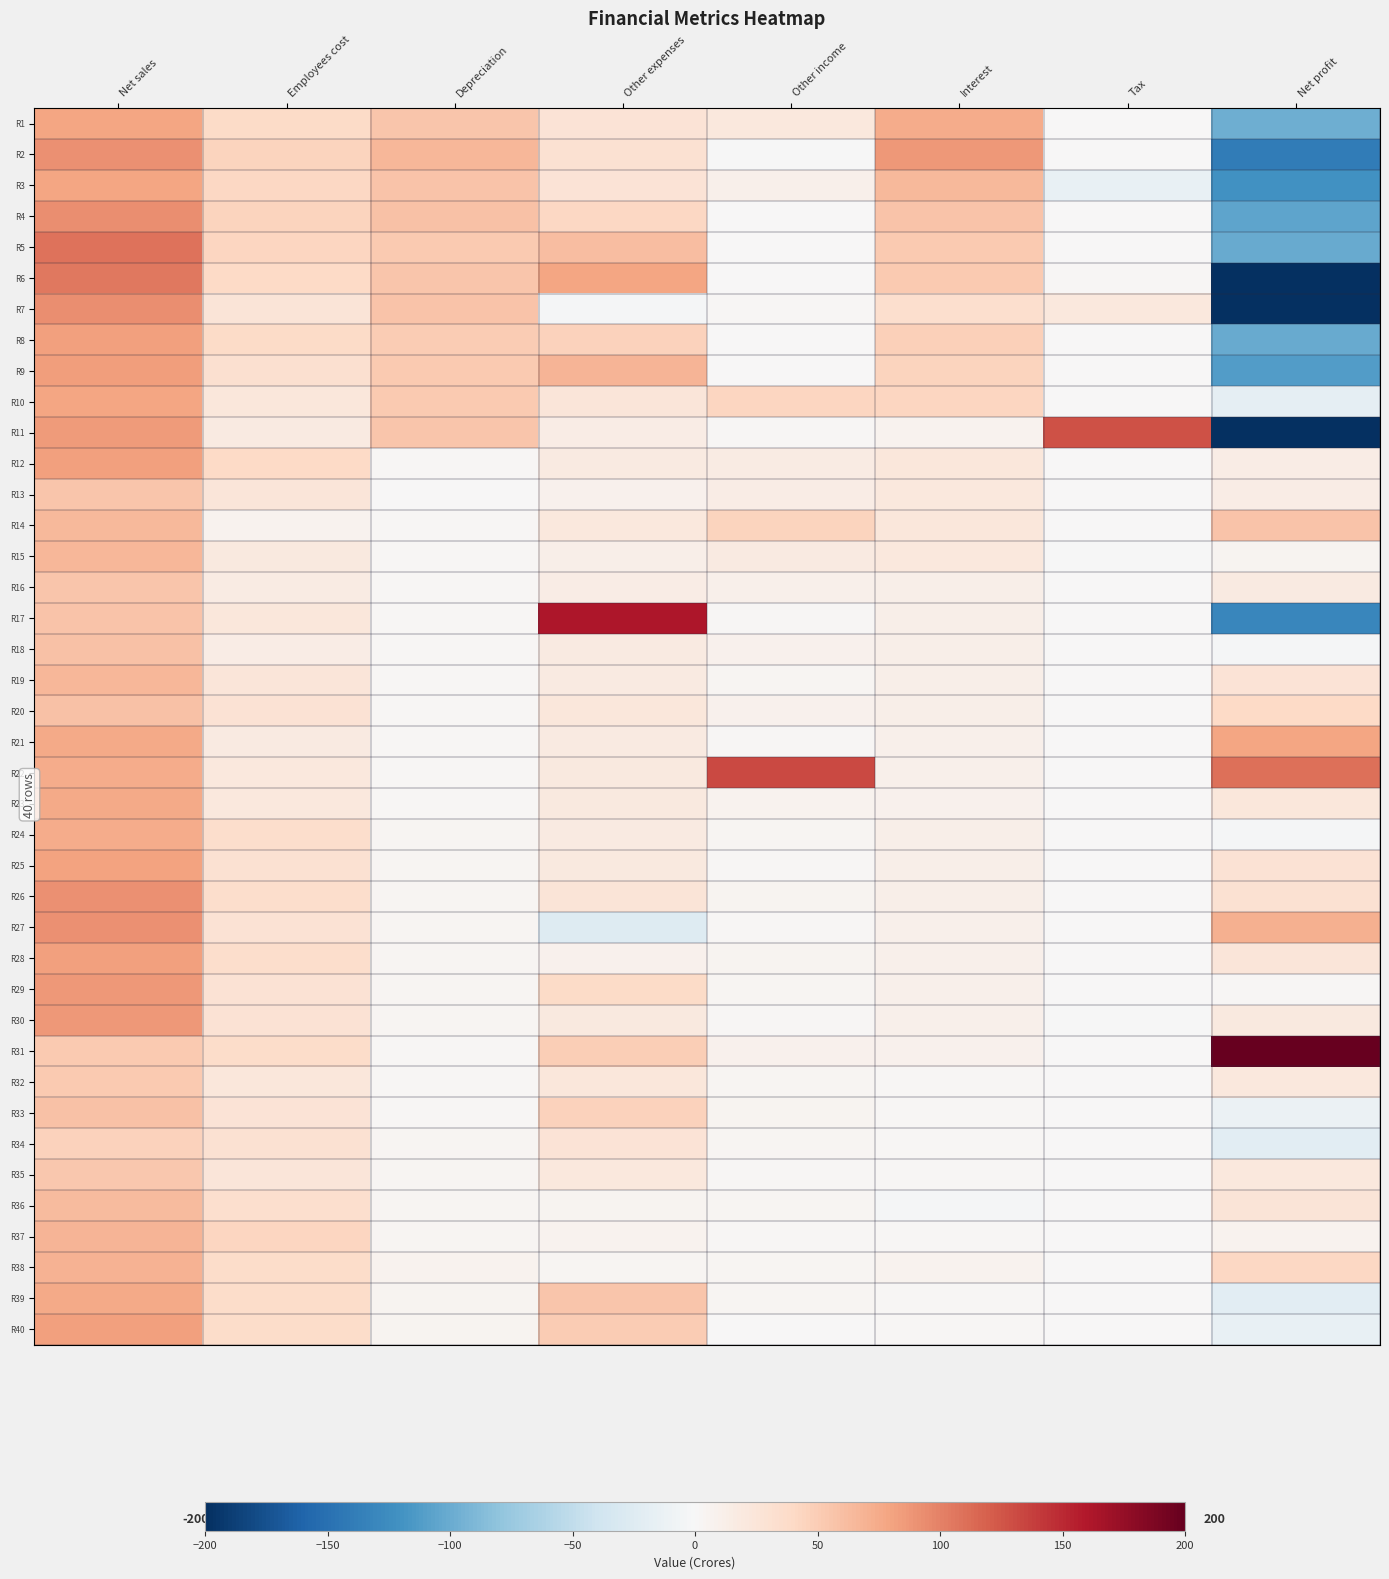

At which category is the sum across all series the highest?

Net sales